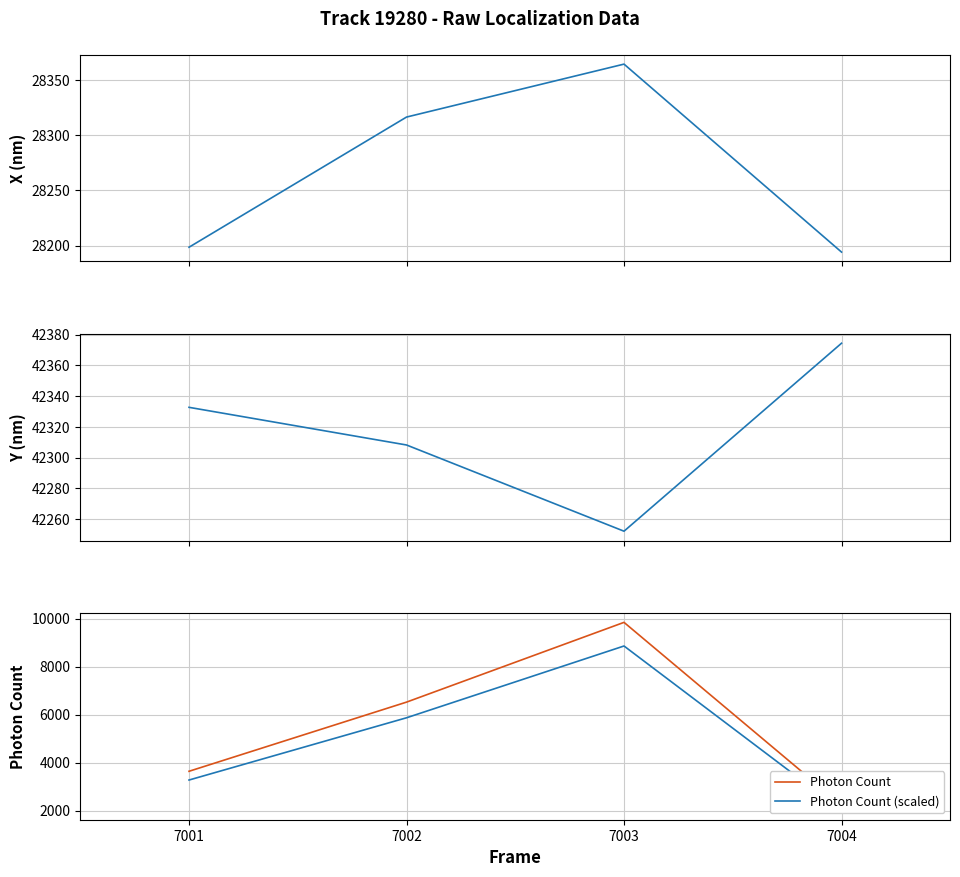

How many interior local valleys does the Y (nm) series have?

1